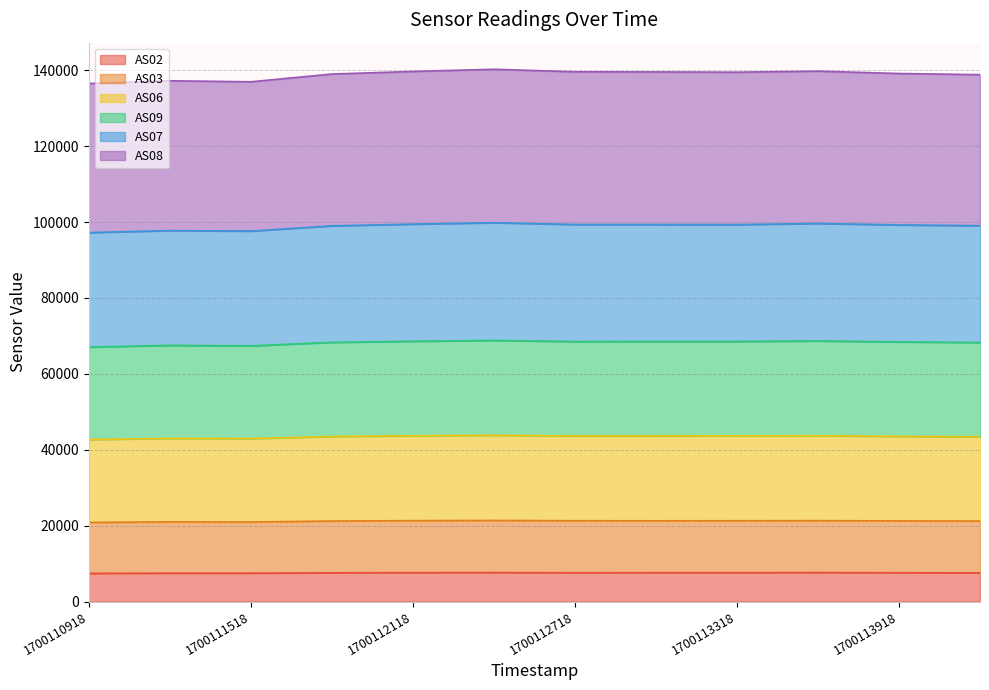

List the labels in order of AS07 value, largest first.

1700112418, 1700113618, 1700112118, 1700112718, 1700113018, 1700113318, 1700113918, 1700114218, 1700111818, 1700111218, 1700111518, 1700110918